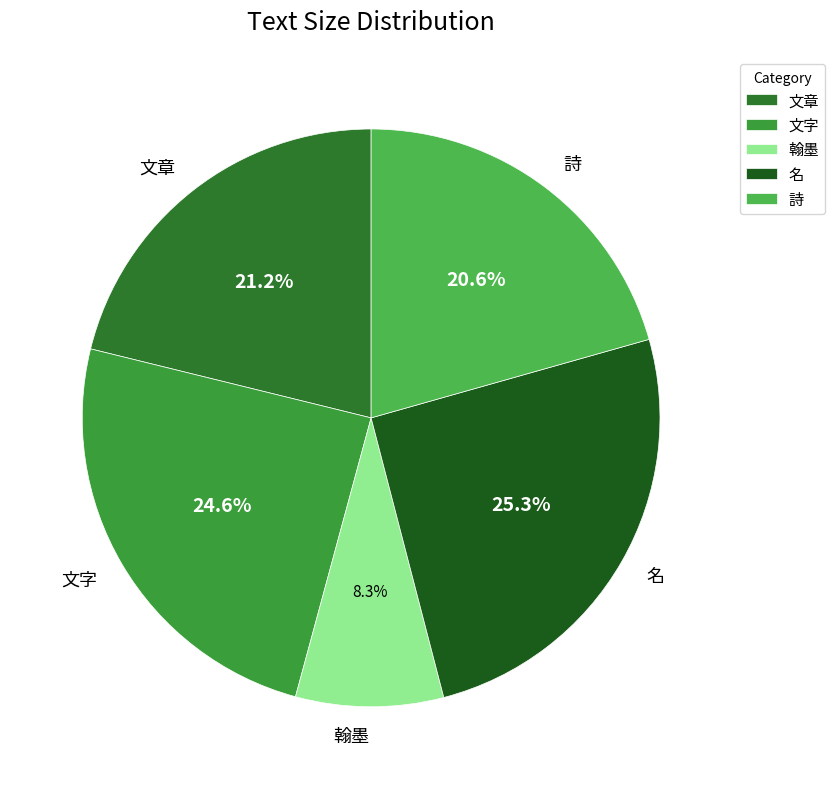

Which slice is the smallest?

翰墨